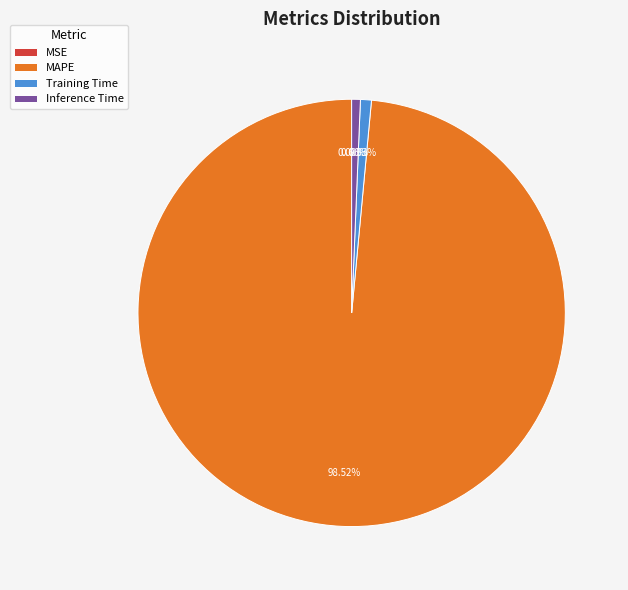

What percentage is the MAPE slice, to the nearest percent?

99%